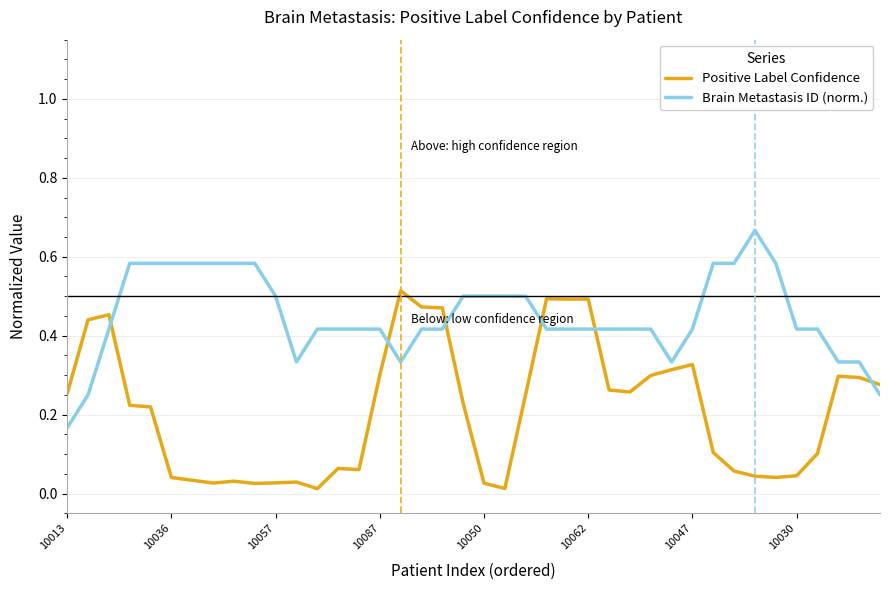

Rank the series by their maximum value, from lowest to highest.

Positive Label Confidence, Brain Metastasis ID (norm.)